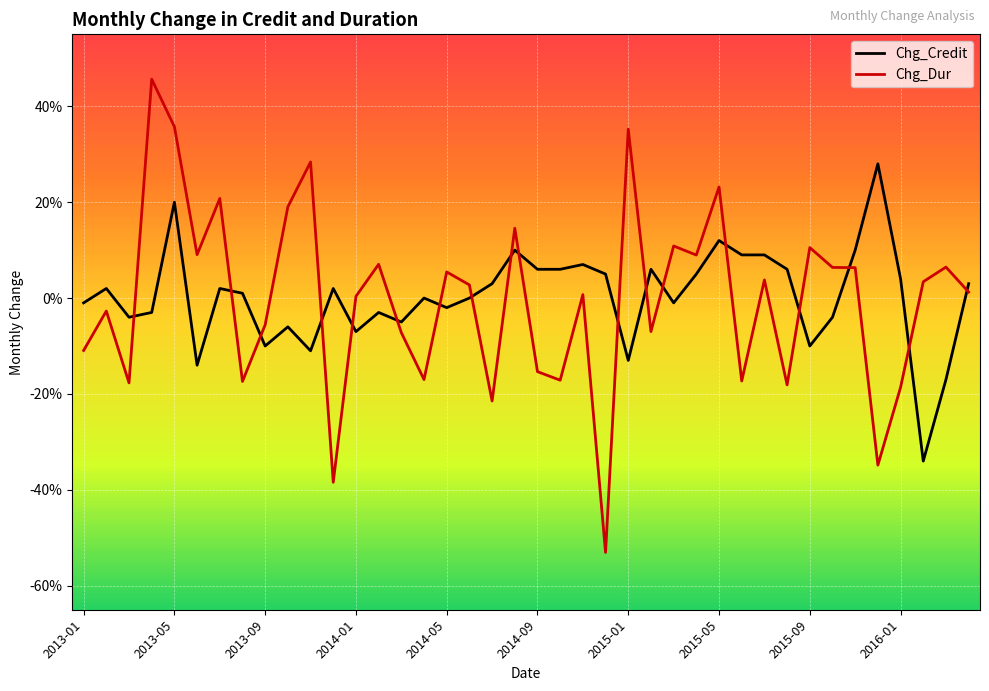

True or false: Chg_Dur and Chg_Credit cross at least once.

True